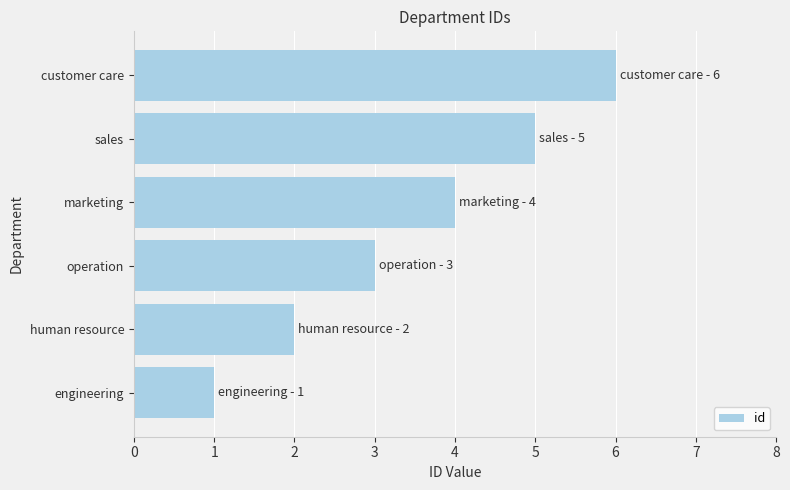

Approximately how many times larger is the value at human resource compared to customer care?

0.3